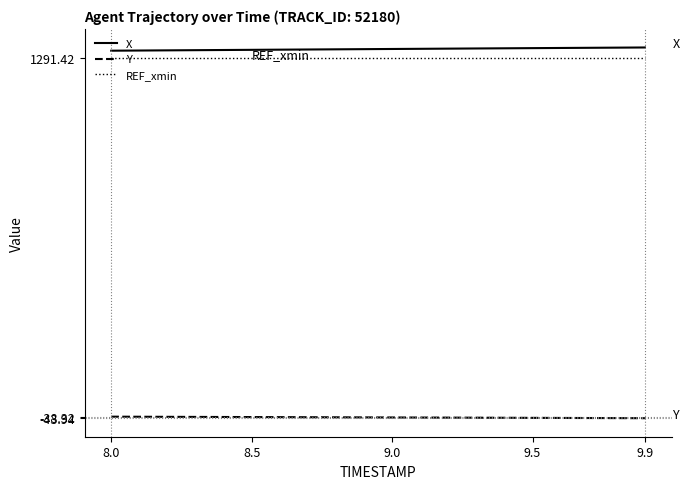

True or false: Y and X cross at least once.

False